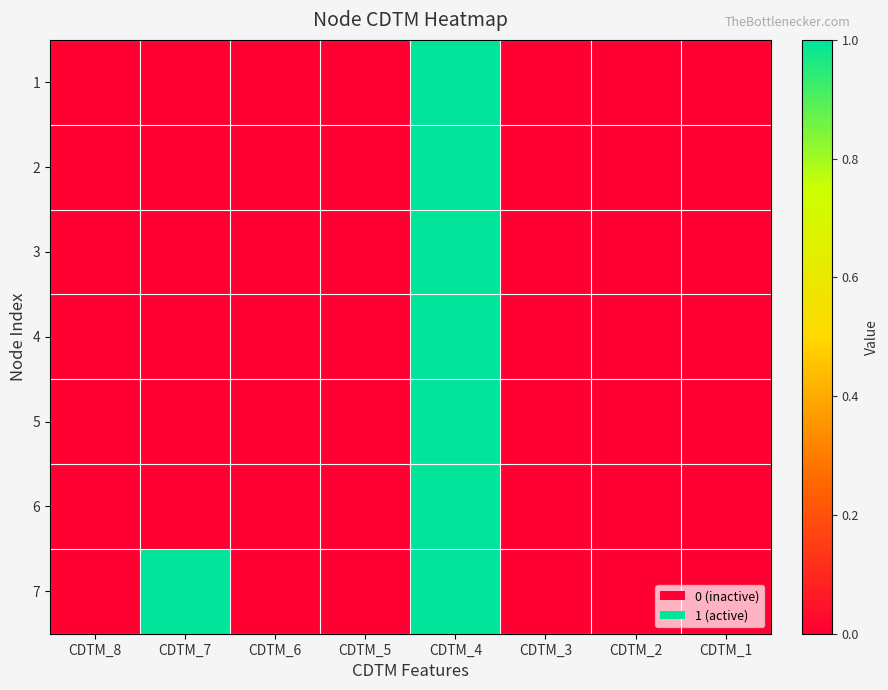

Which has a higher value, CDTM_1 or CDTM_8?

CDTM_1